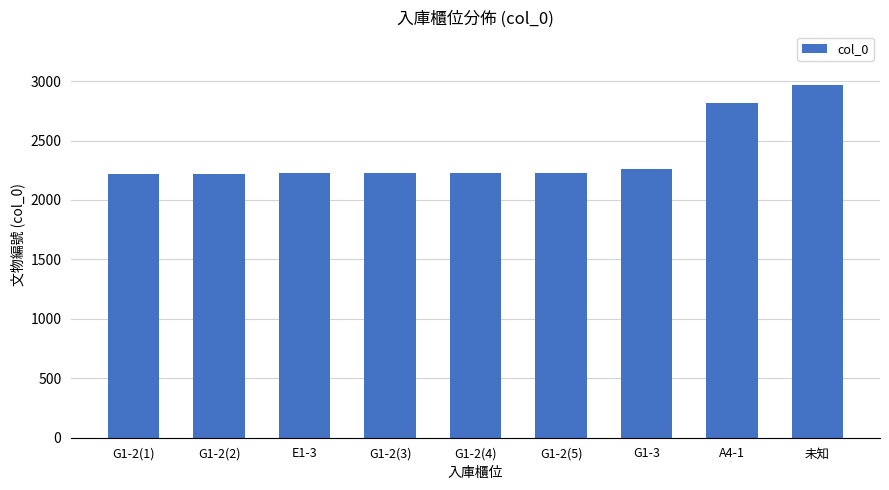

How many bars are there in total?

9